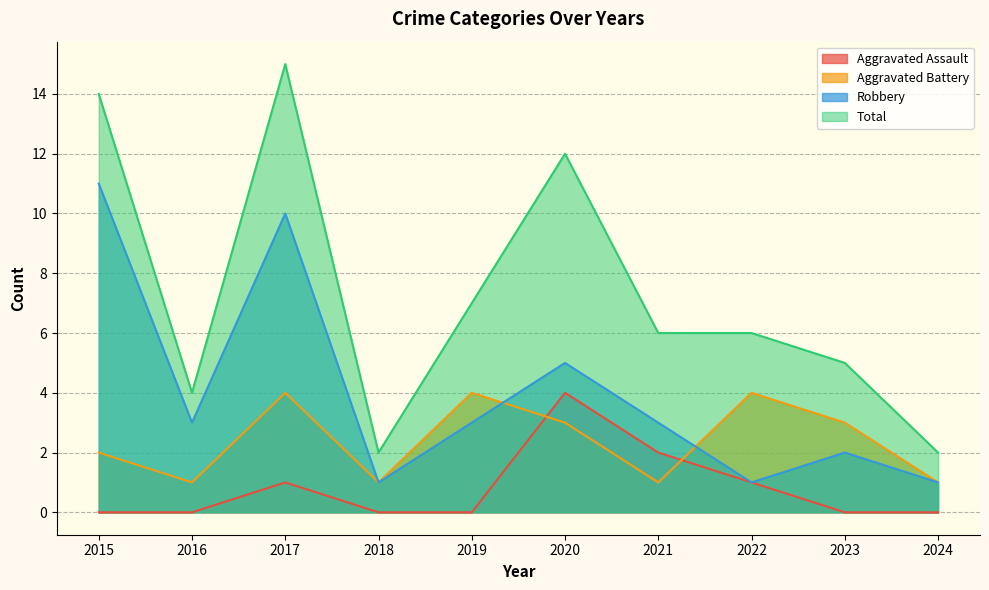

List the series in order of their peak value, highest first.

Total, Robbery, Aggravated Assault, Aggravated Battery